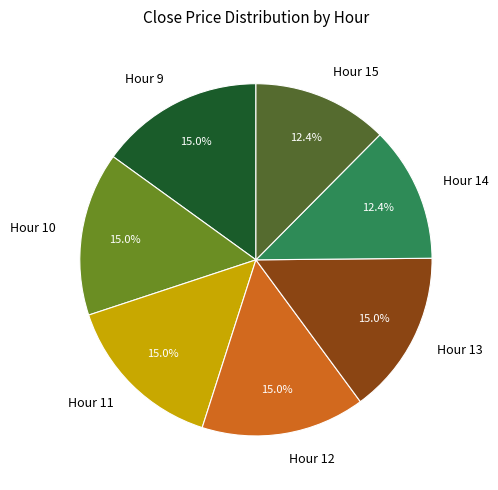

Count the number of slices in the pie.

7